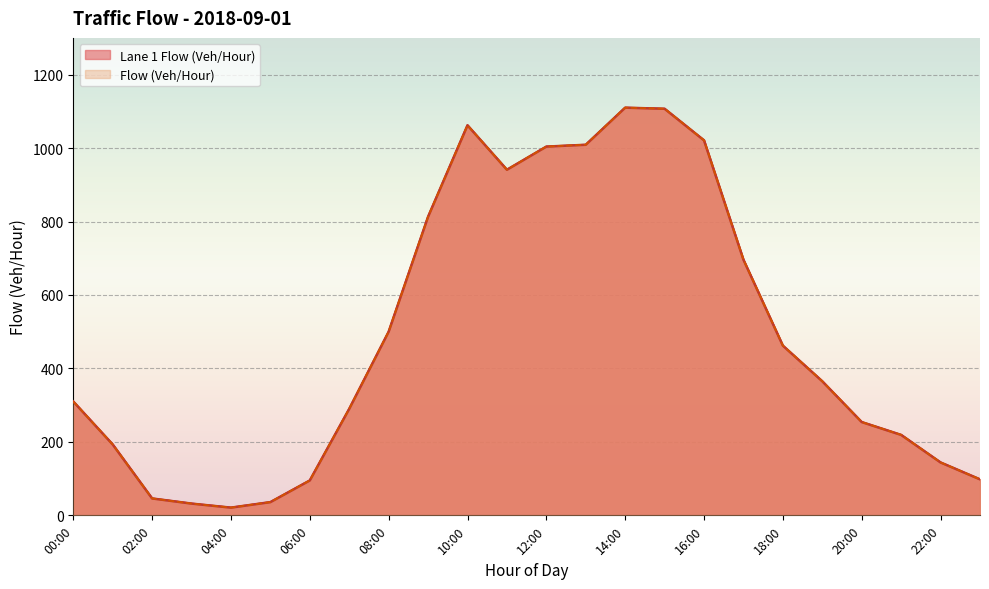

At which label does Lane 1 Flow (Veh/Hour) reach its minimum?

04:00